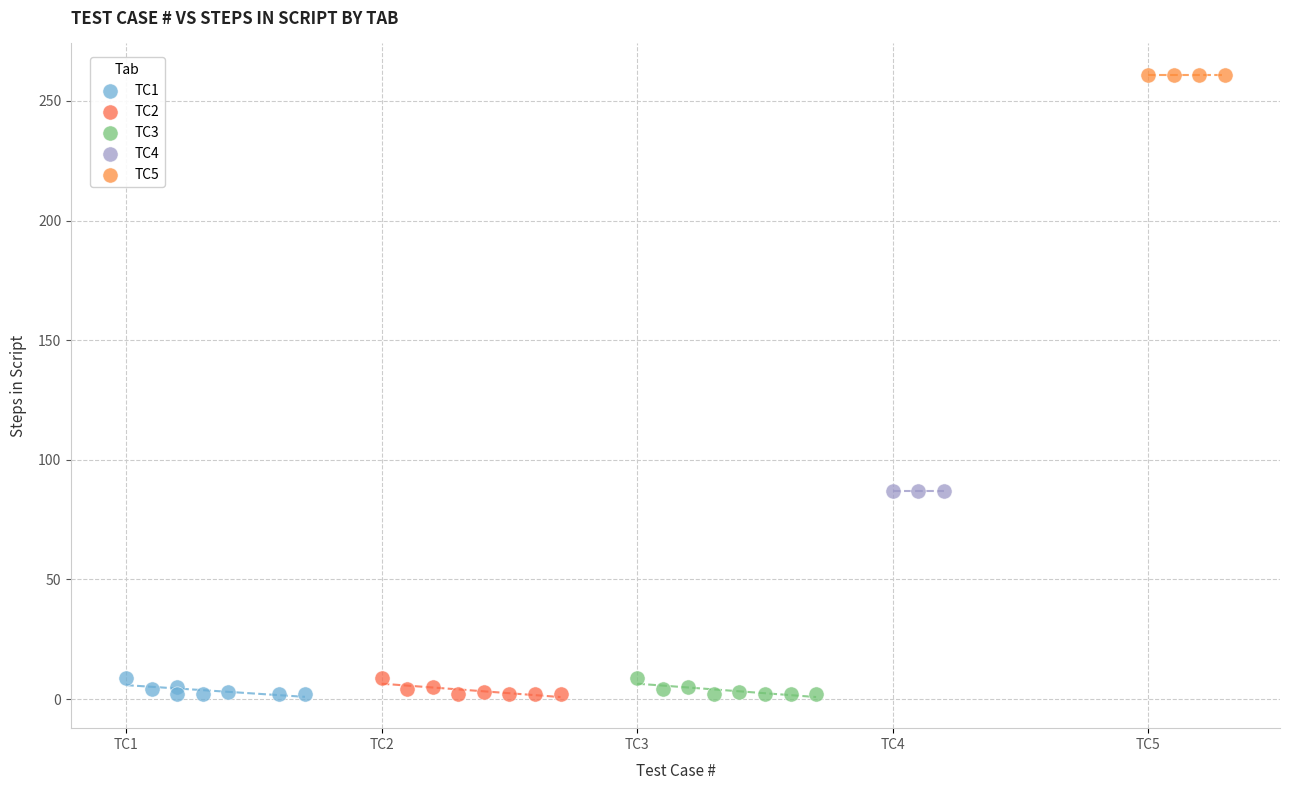

Which series contains the highest Y value?

TC5